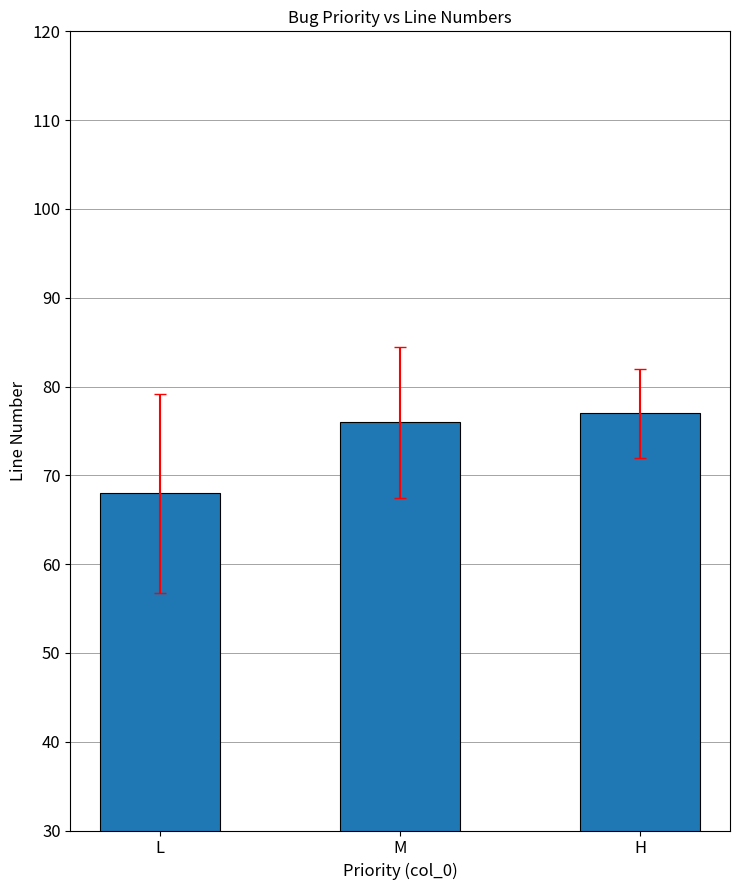

What is the label of the 3rd bar from the left?

H